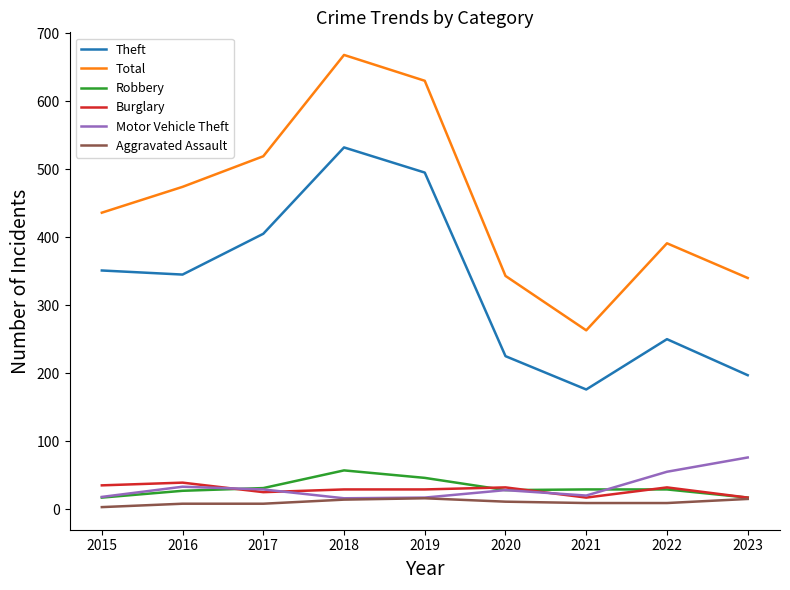

What is the average value of the Total series?

452